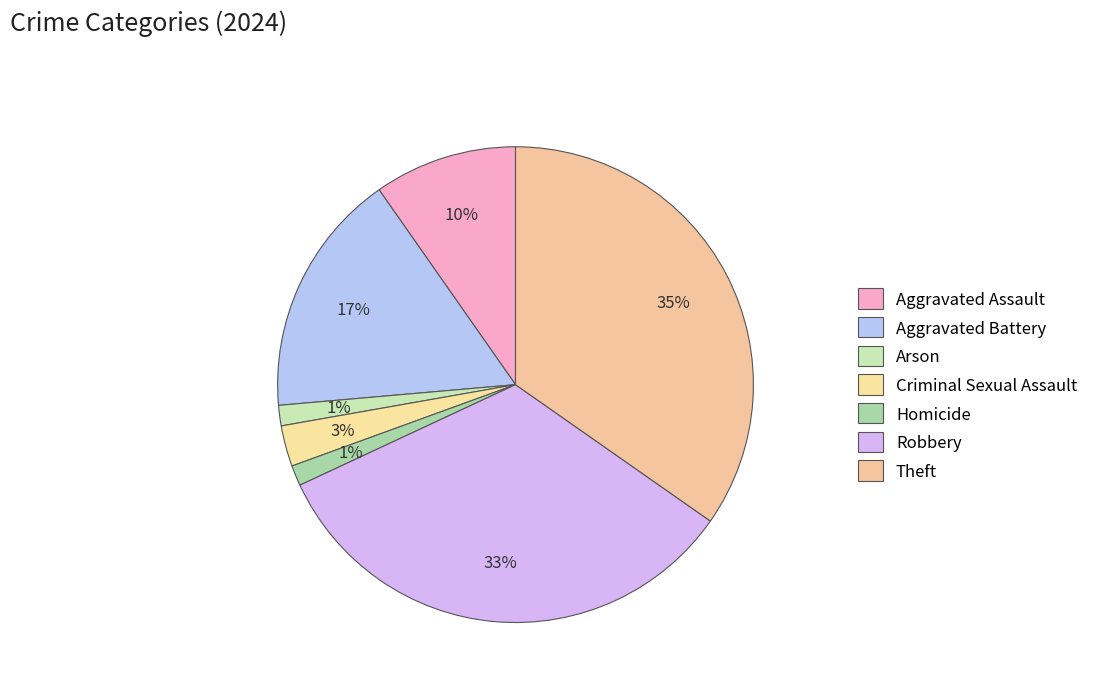

Which category has the biggest portion of the pie?

Theft